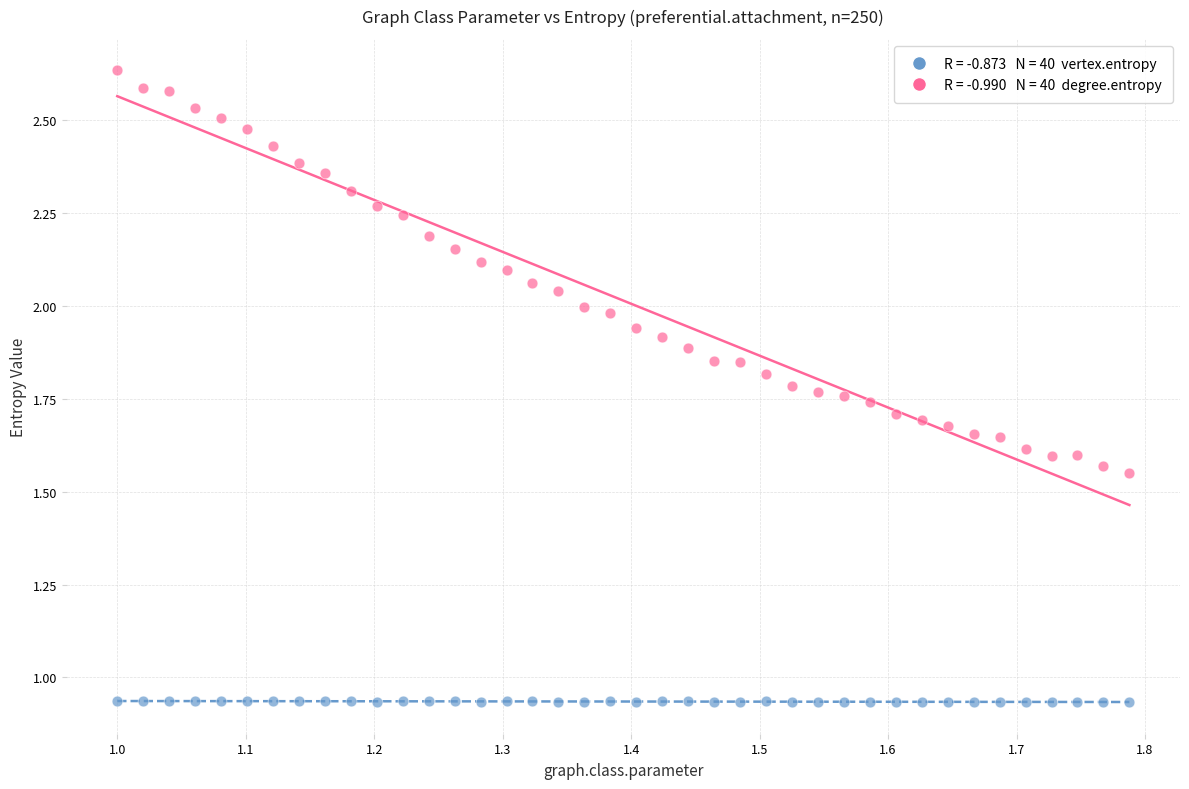

Across all data points, what is the range of X values (max minus min)?

0.8